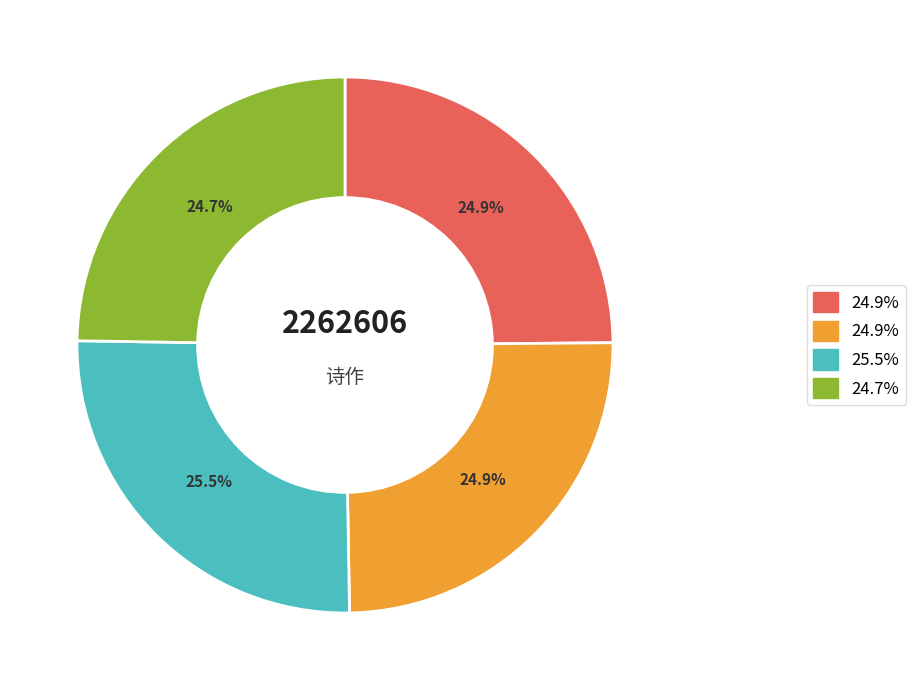

Count the number of slices in the pie.

4